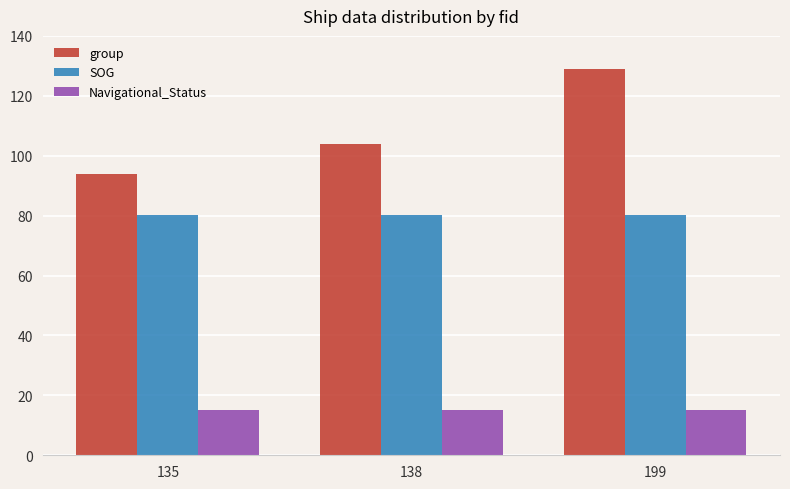

At 138, list the series in order from smallest to largest.

Navigational_Status, SOG, group